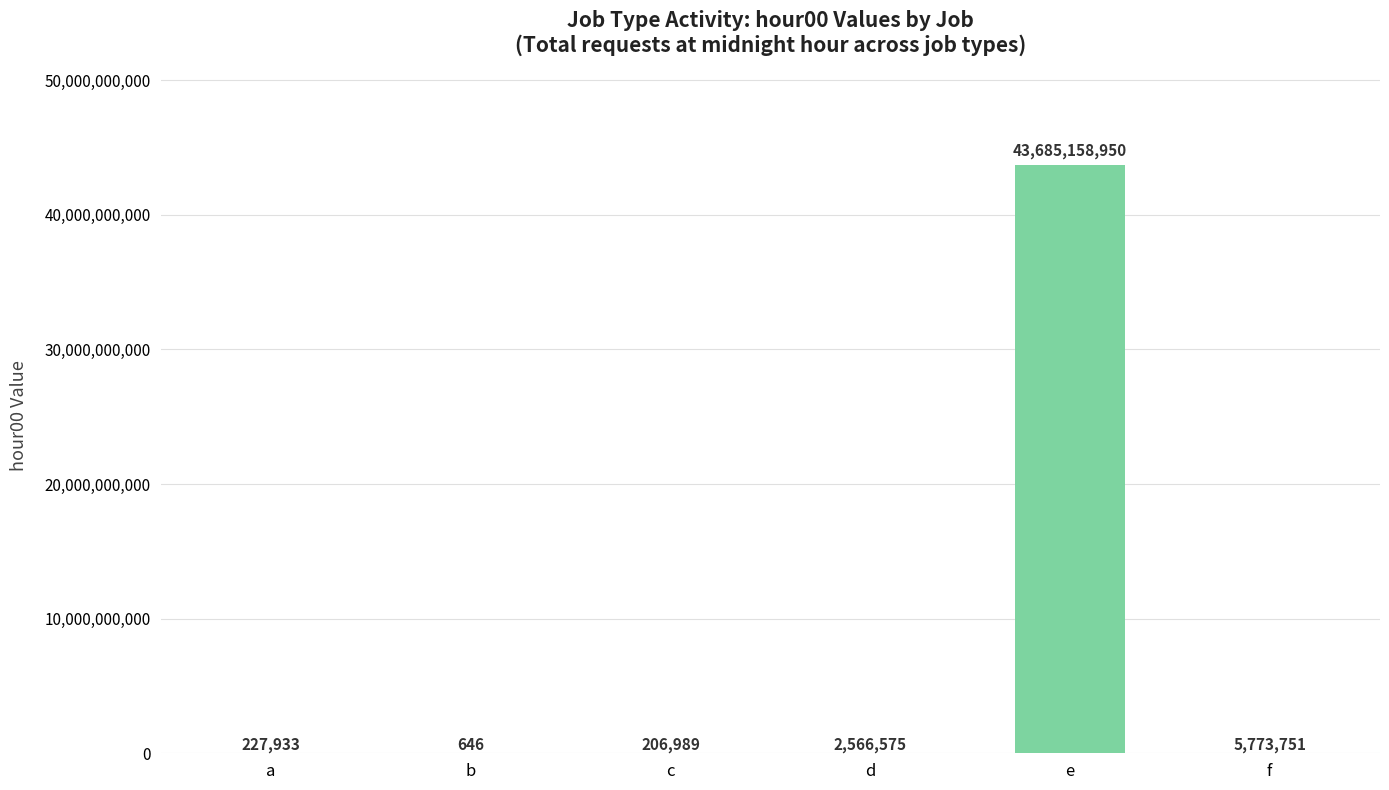

True or false: the data shows 60737347940 at e.

False